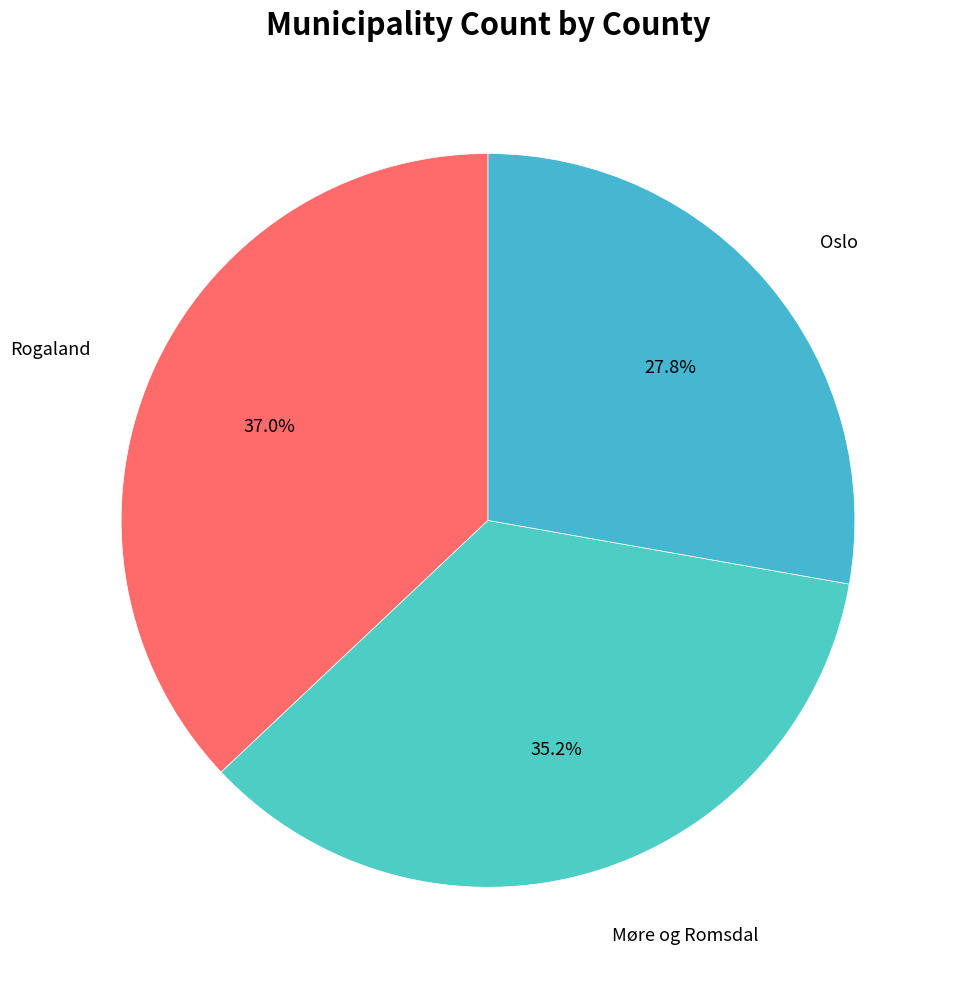

How many slices are in this pie chart?

3